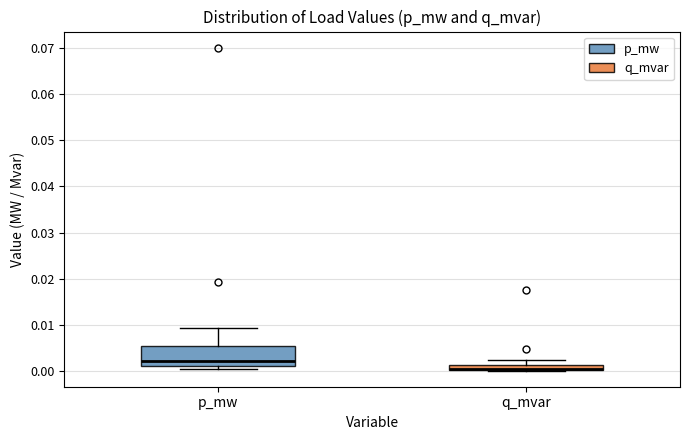

Where is the lower edge of the box for p_mw on the y-axis? The values are not printed on the chart, so give them approximately, as read against the axis.

0.001